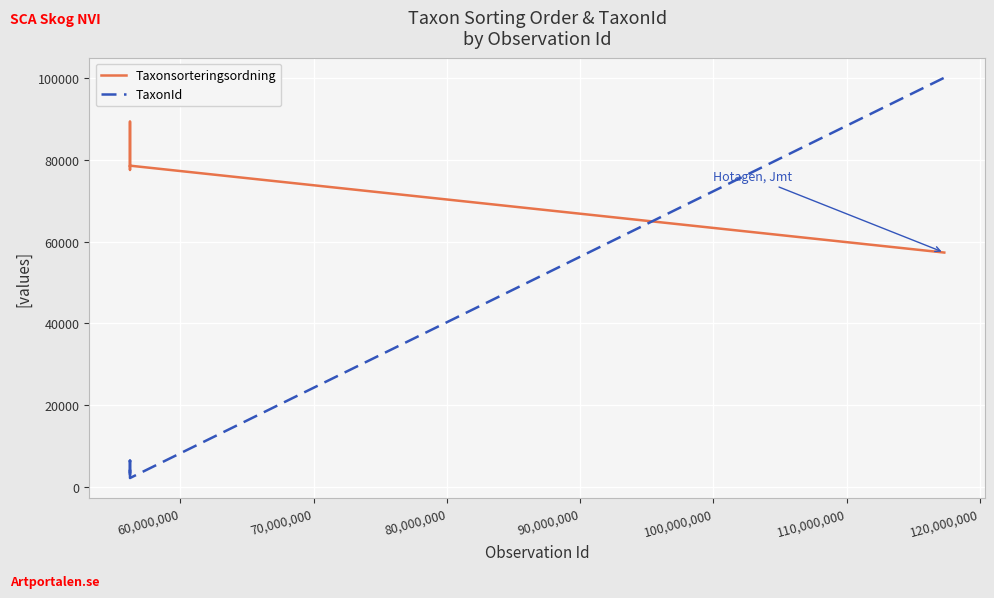

At how many categories does at least one series exceed 13300?

6